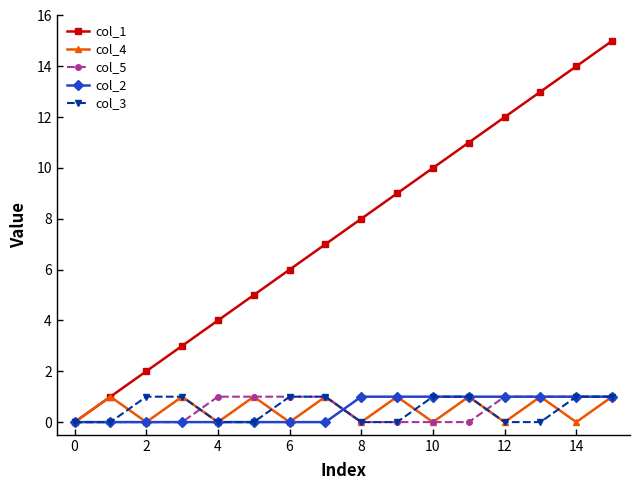

What is the sum of all col_4 values?

8